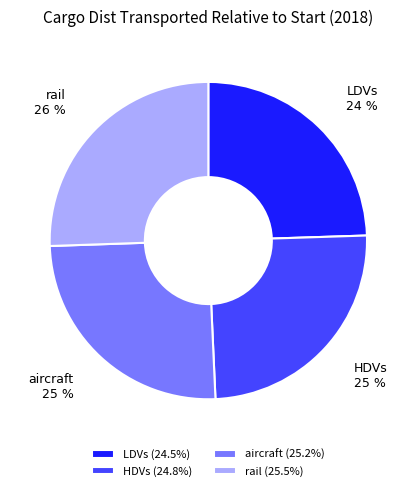

Is there any slice that represents more than half of the pie?

No